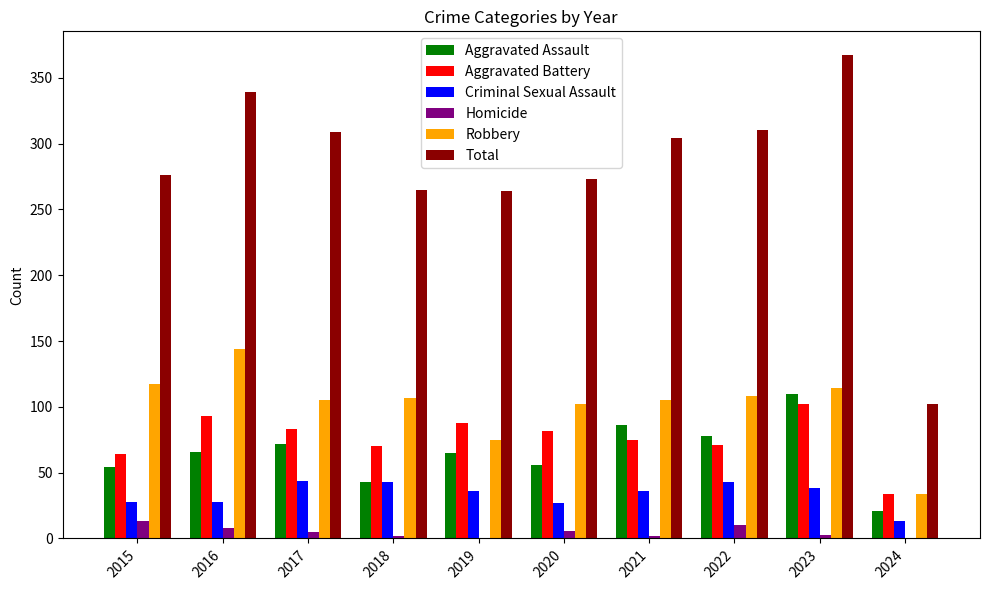

At which category is the sum across all series the highest?

2023